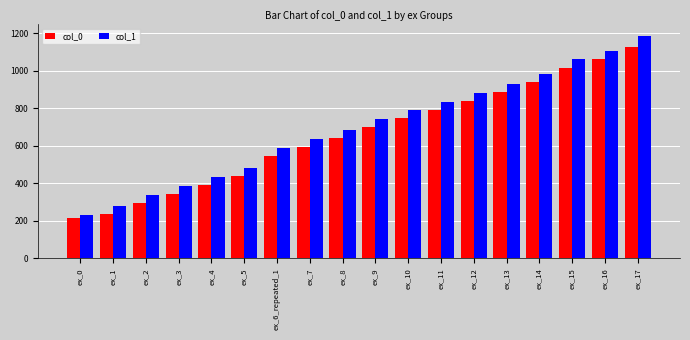

What is the smallest value displayed?

218.1